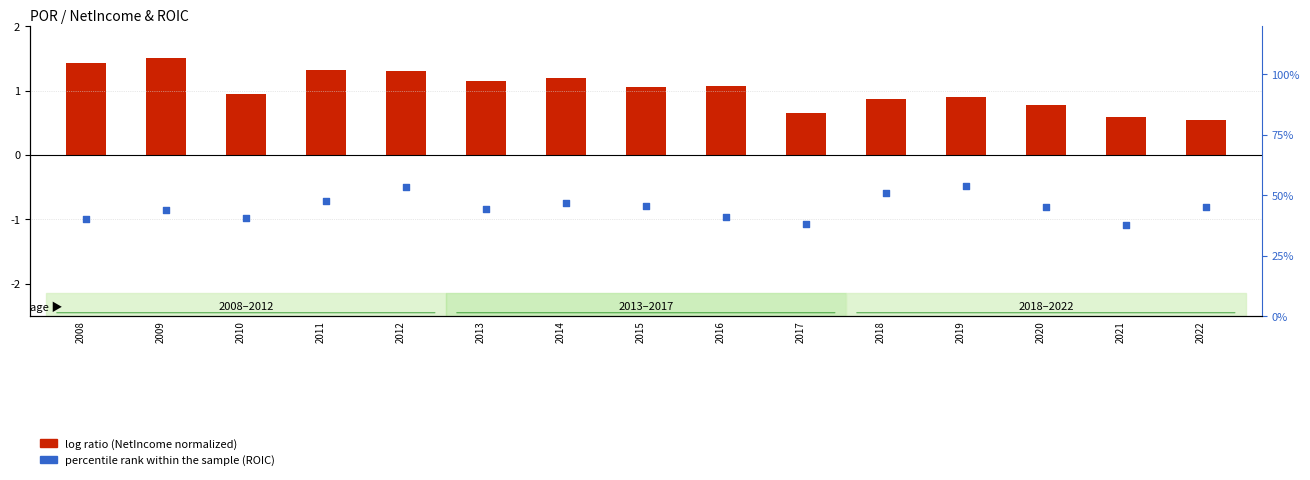

Which series has the largest total across all categories?

percentile rank within the sample